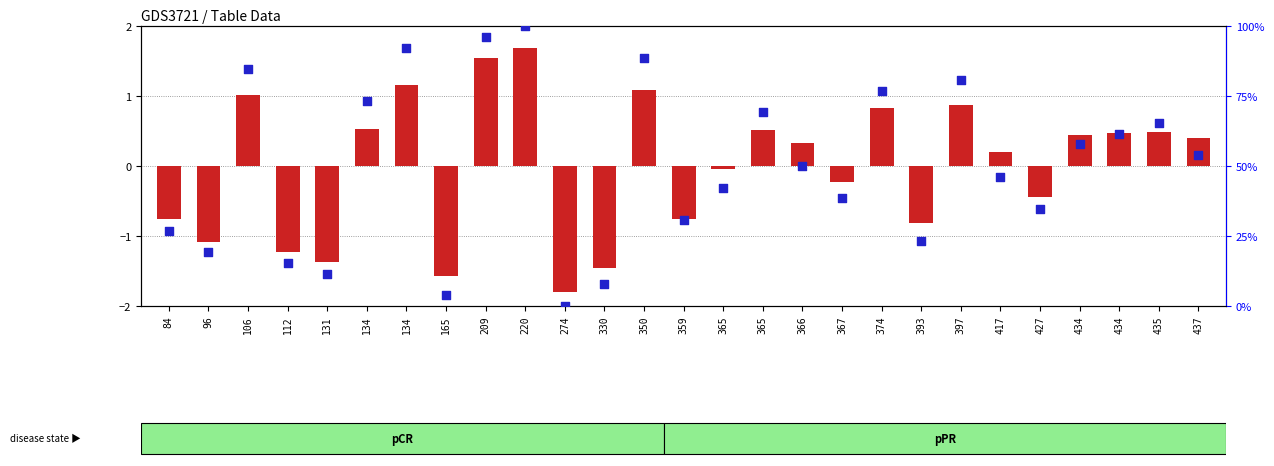

Which series contains the highest Y value?

percentile rank within the sample